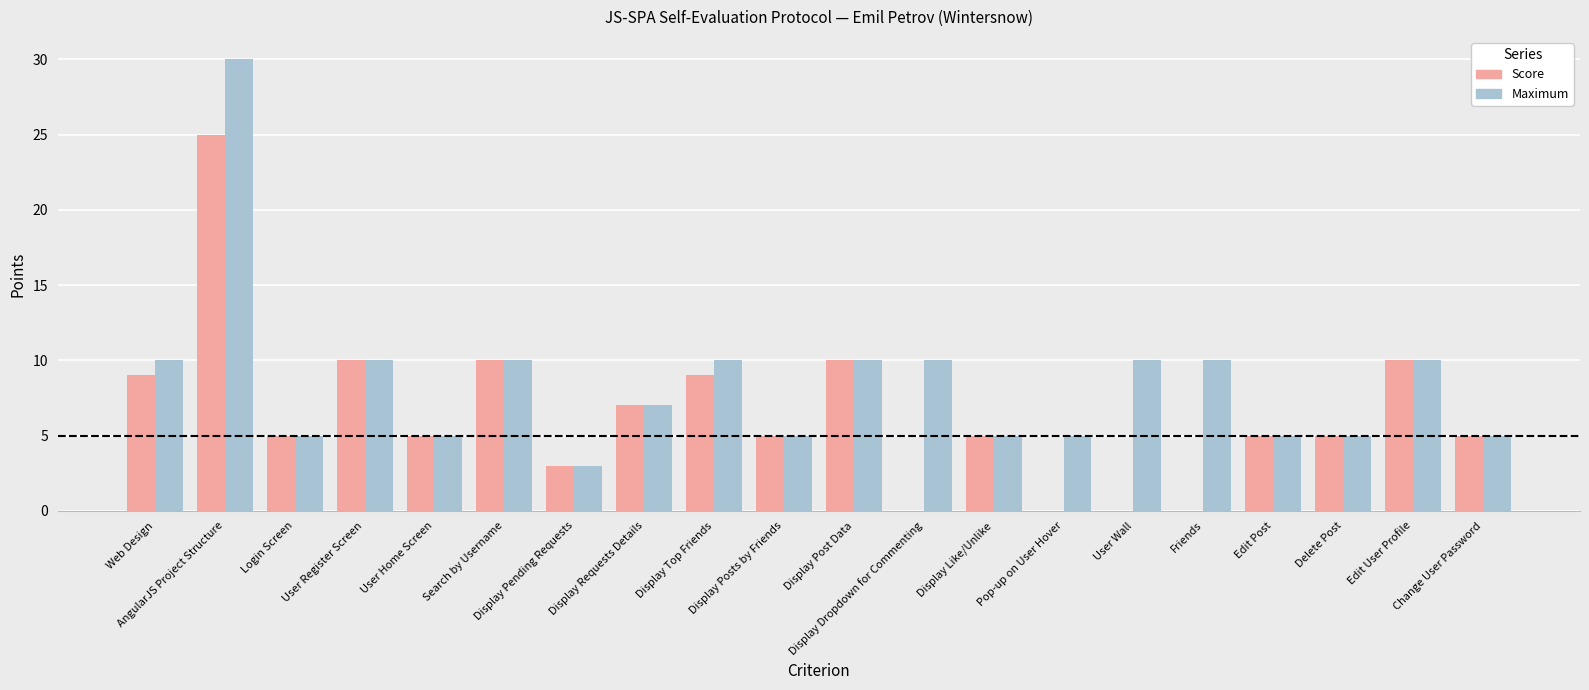

How many distinct data groups are displayed?

2